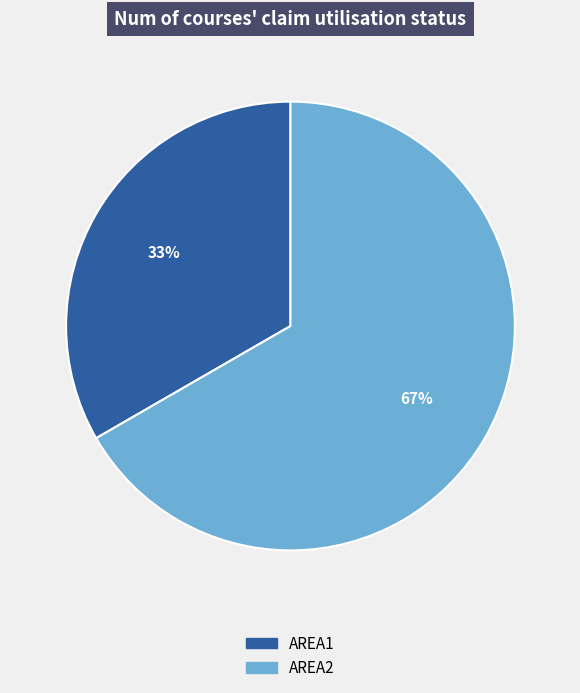

To the nearest percent, what is the combined percentage of AREA1 and AREA2?

100%